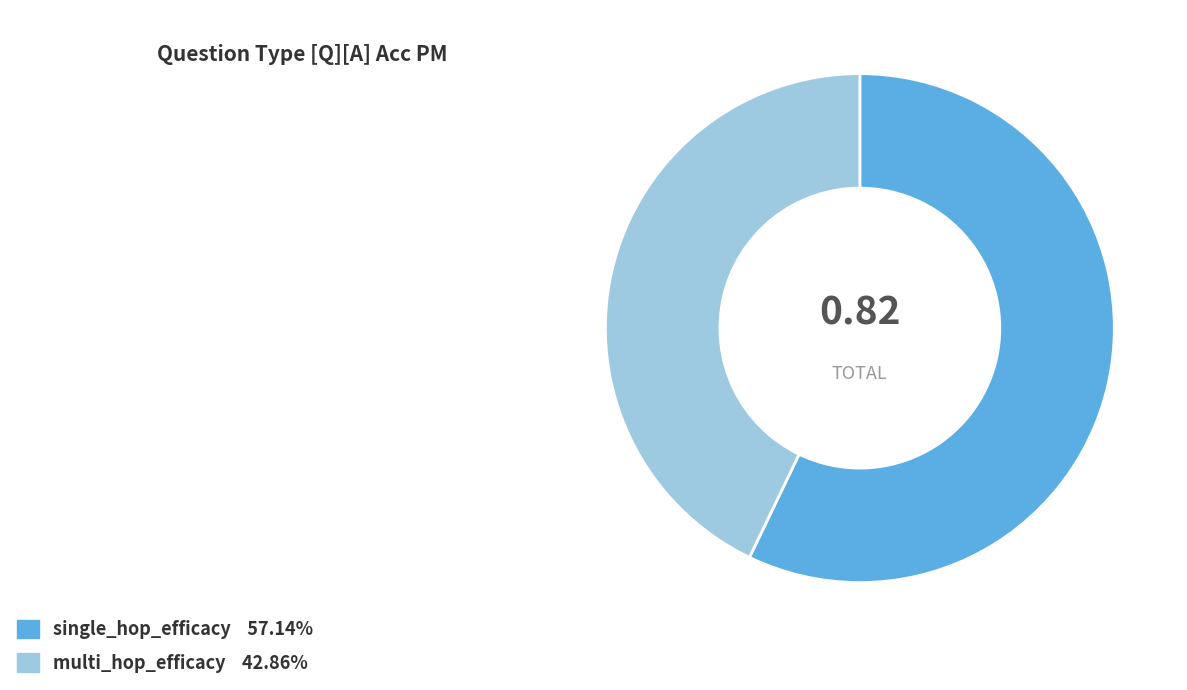

Does any single category account for the majority?

Yes